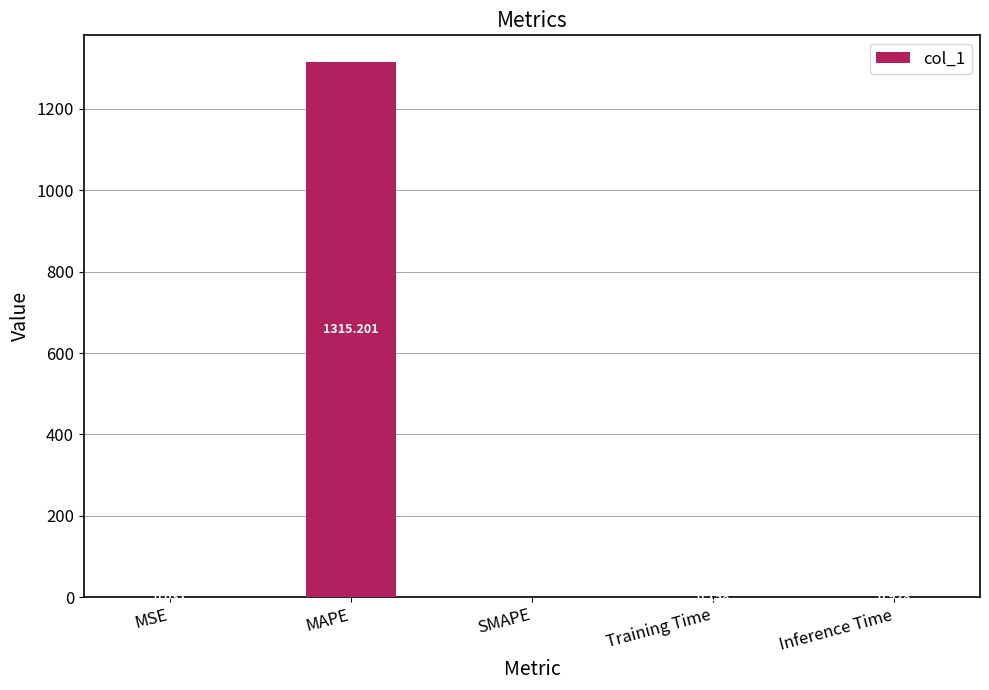

What is the change in value from SMAPE to Training Time?

+0.2